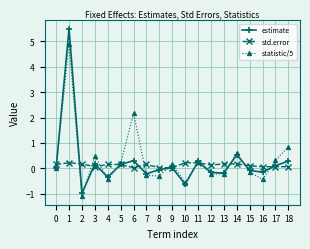

What are all the series names shown in the legend?

estimate, std.error, statistic/5